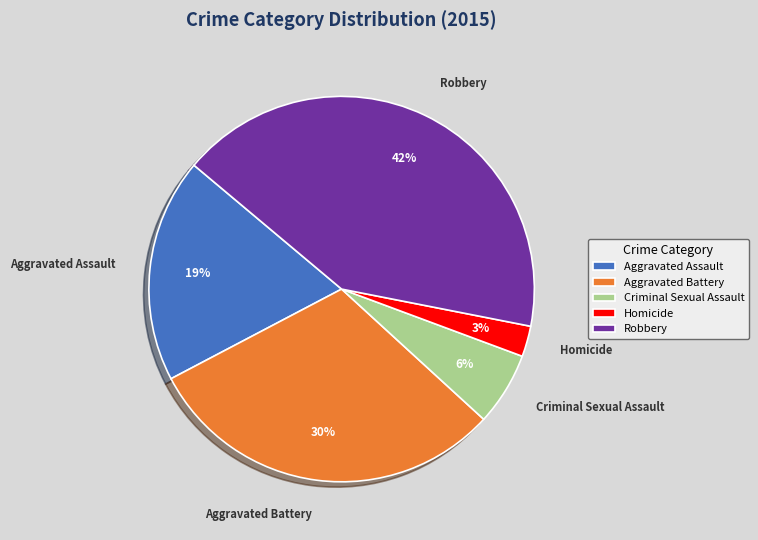

Count the number of slices in the pie.

5